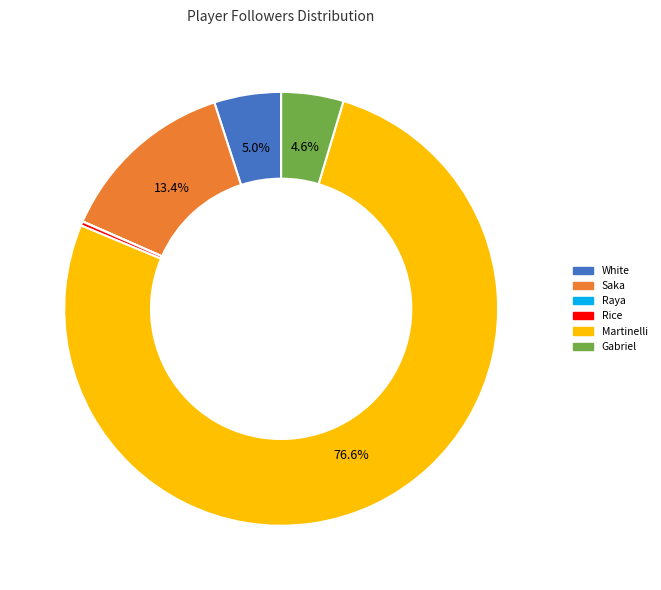

Does any single category account for the majority?

Yes